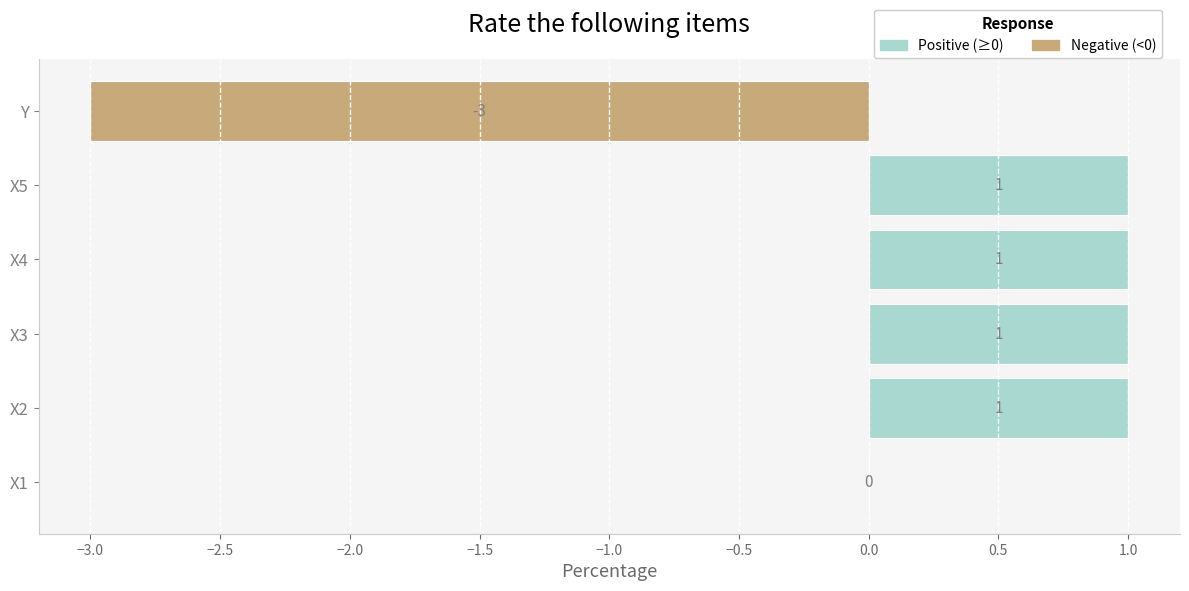

Count the values in the range 0 to 1.

5